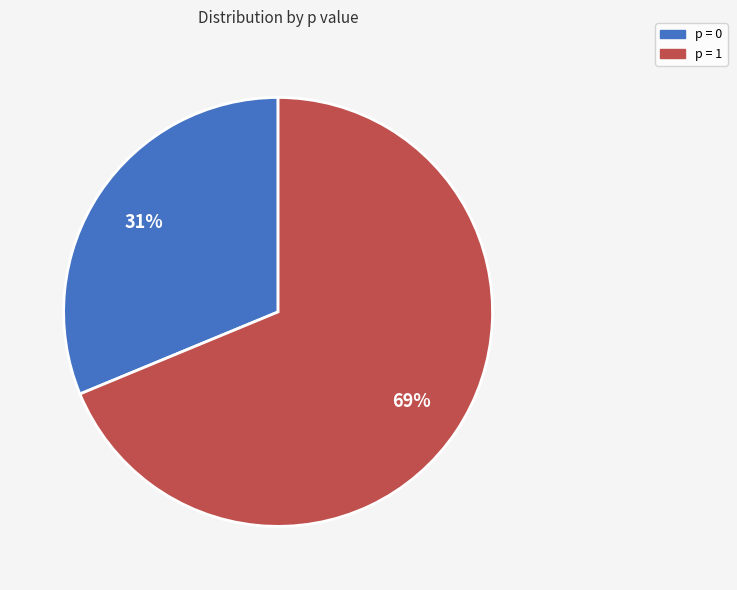

Is there a majority slice in this chart?

Yes